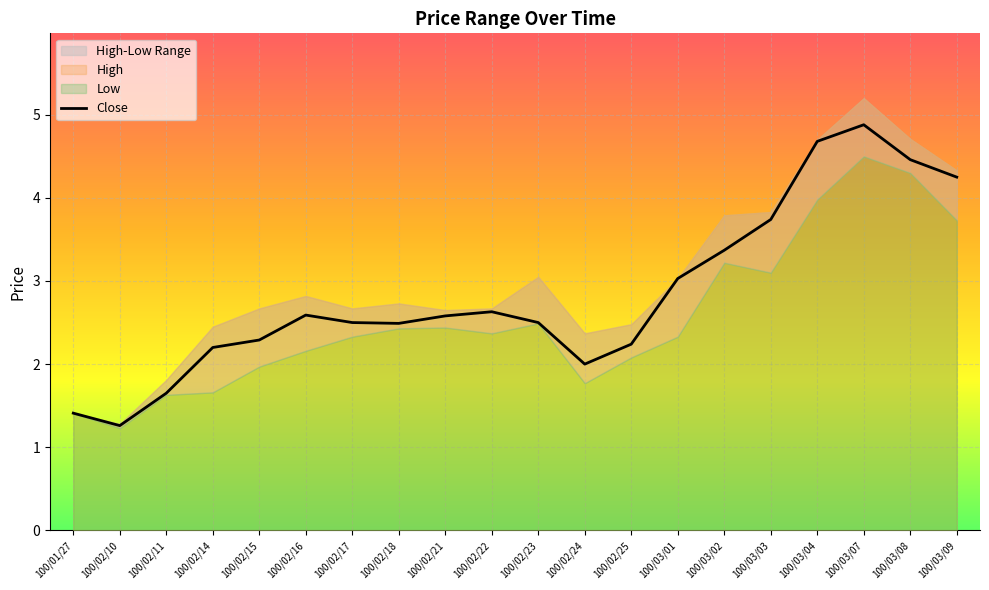

What is the average value?

2.8